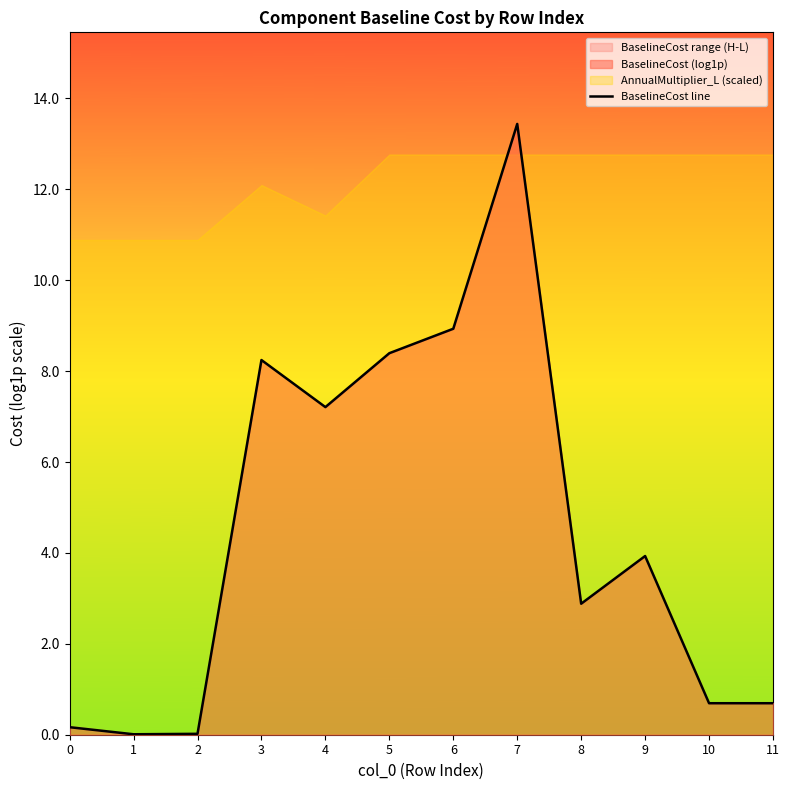

Rank the categories by value from lowest to highest.

1, 2, 0, 10, 11, 8, 9, 4, 3, 5, 6, 7